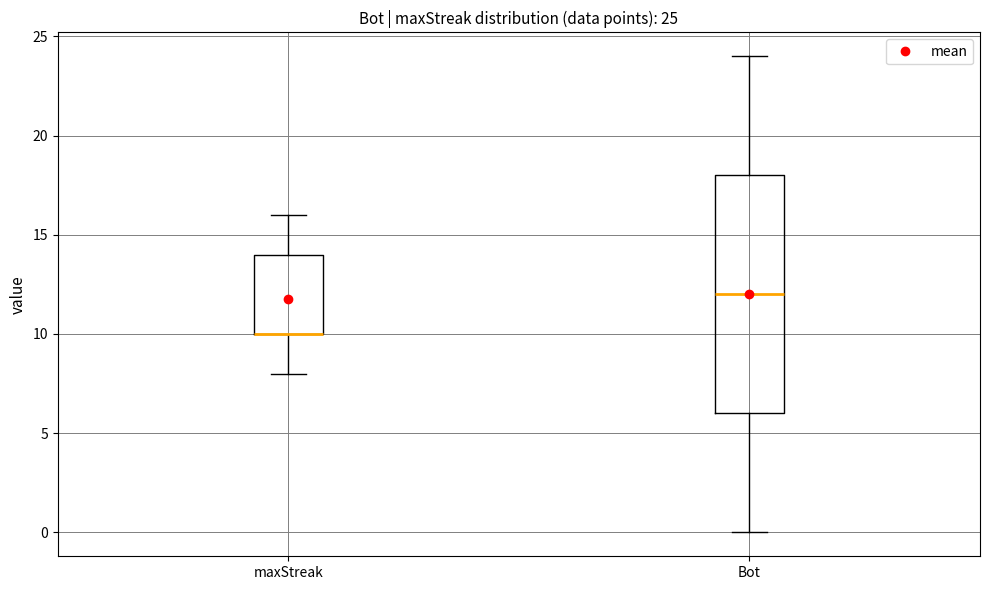

Which box is the tallest, from its lower edge to its upper edge?

Bot